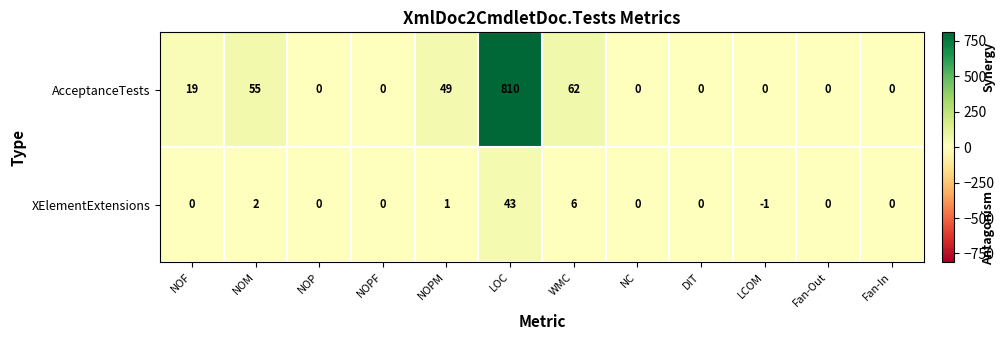

What is the total value across all series at LOC?

853